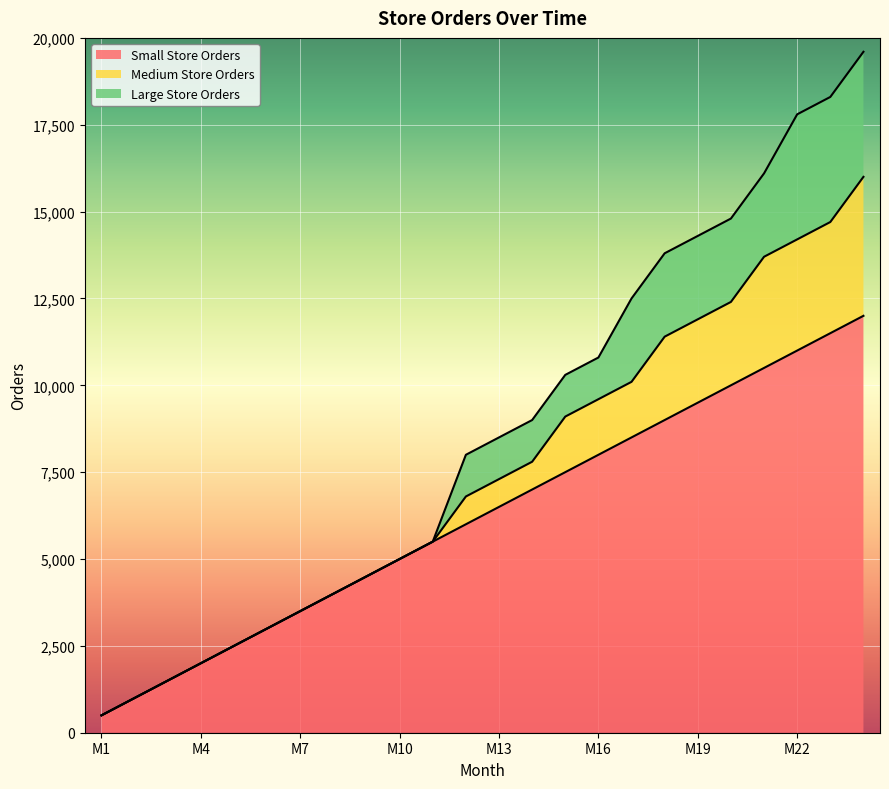

True or false: Large Store Orders and Small Store Orders intersect in this chart.

False